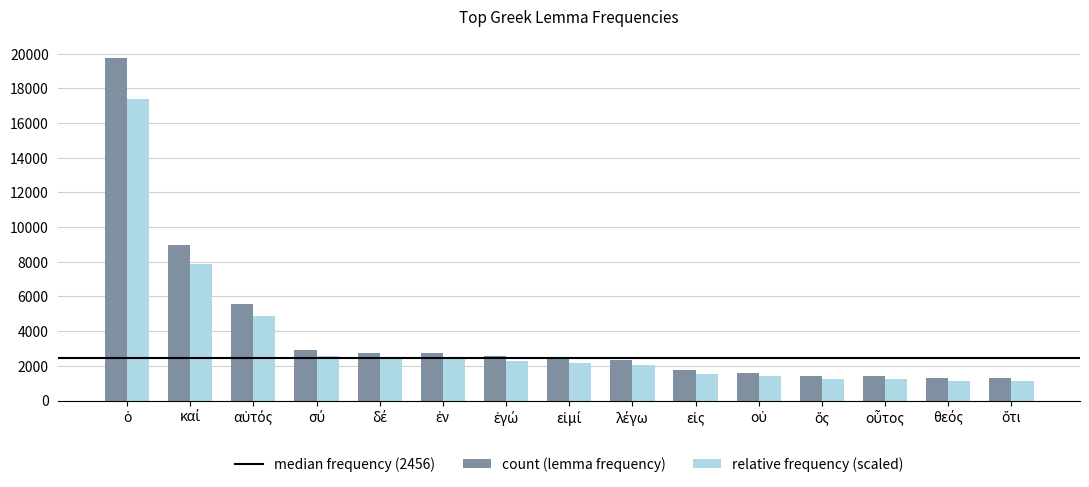

List the series in order of their peak value, lowest first.

relative frequency (scaled), count (lemma frequency)